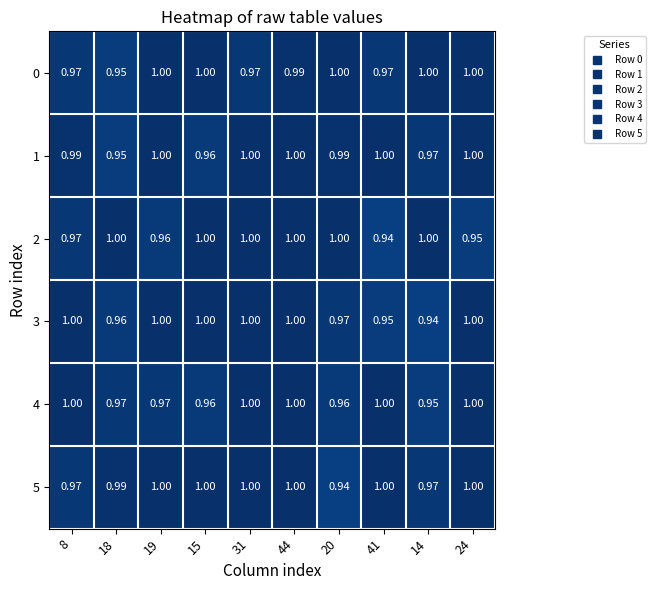

Is the value of 4 at 24 greater than the value of 2 at 24?

Yes